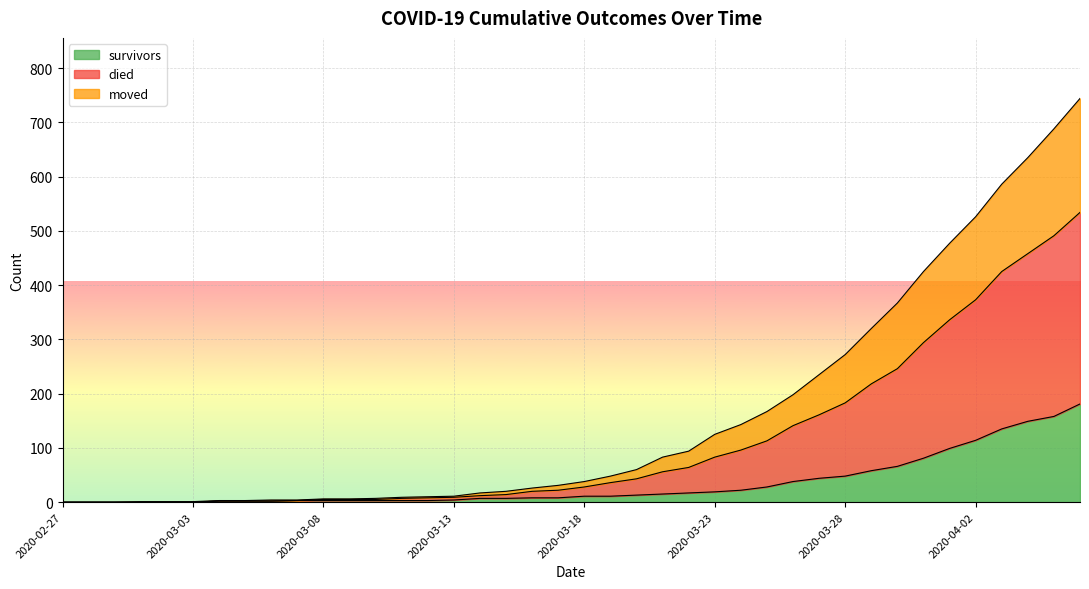

What are all the series names shown in the legend?

survivors, died, moved